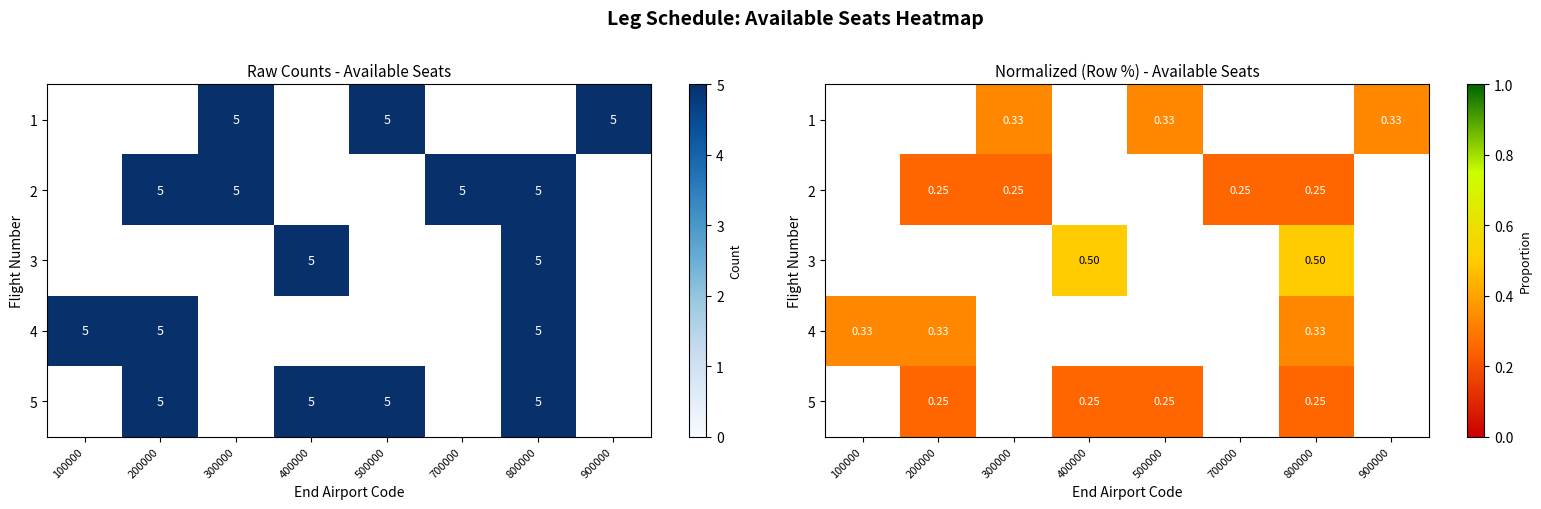

Rank the series by their maximum value, from lowest to highest.

1, 2, 3, 4, 5